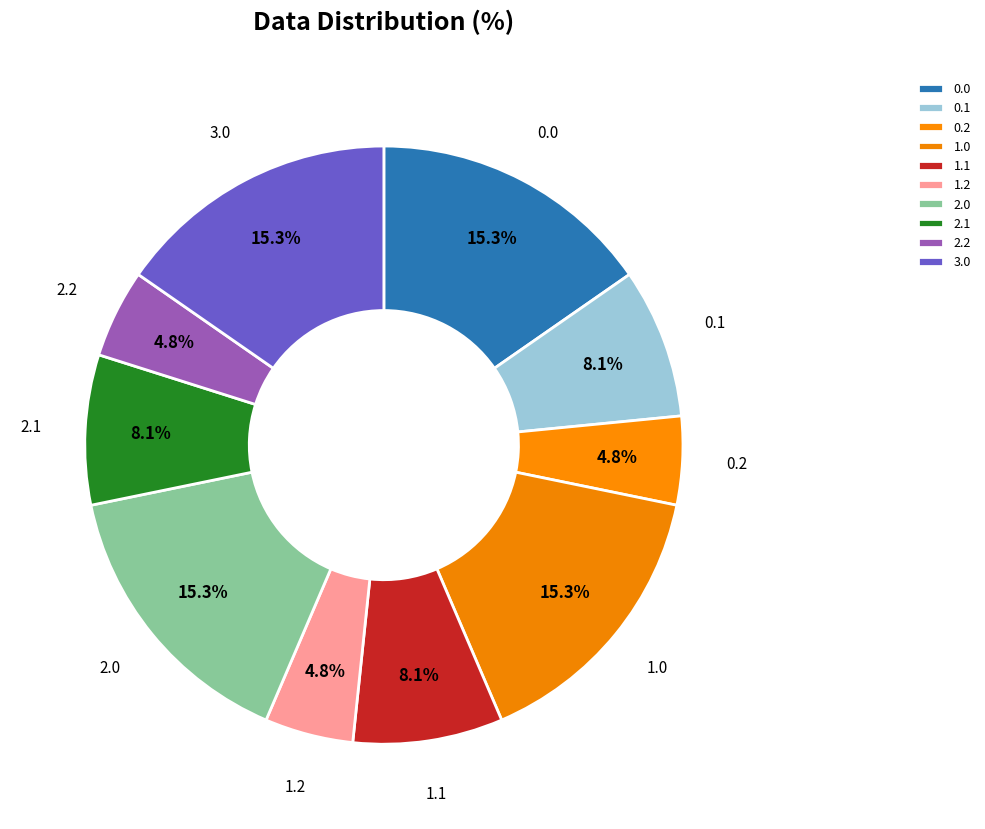

Is there any slice that represents more than half of the pie?

No